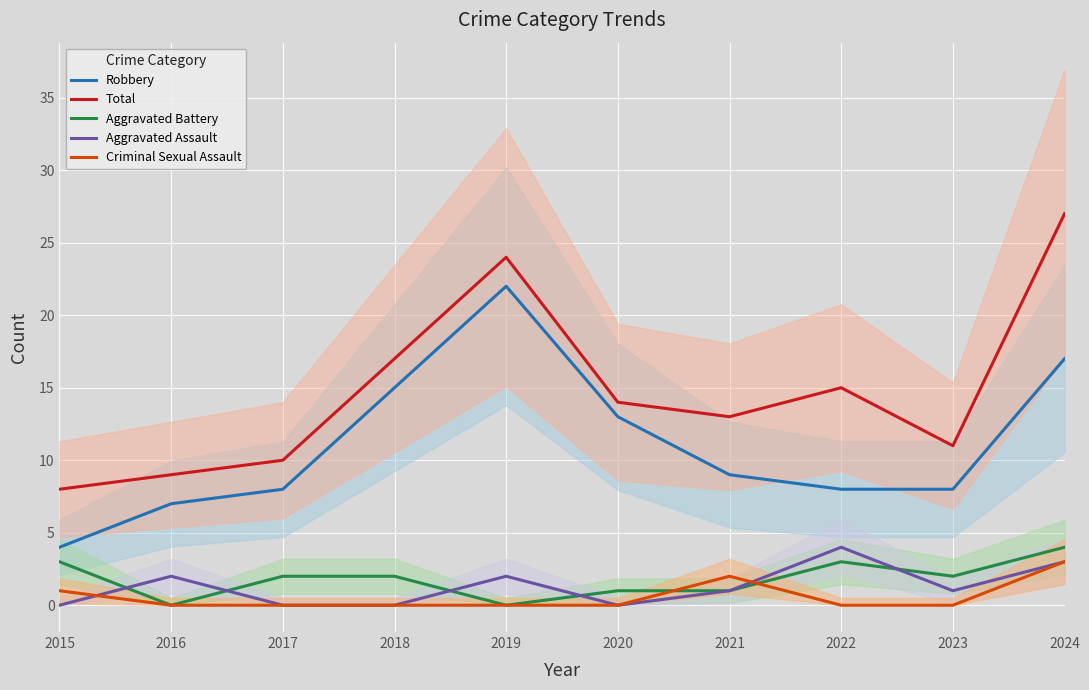

Is this an area chart (filled region under the line)?

No